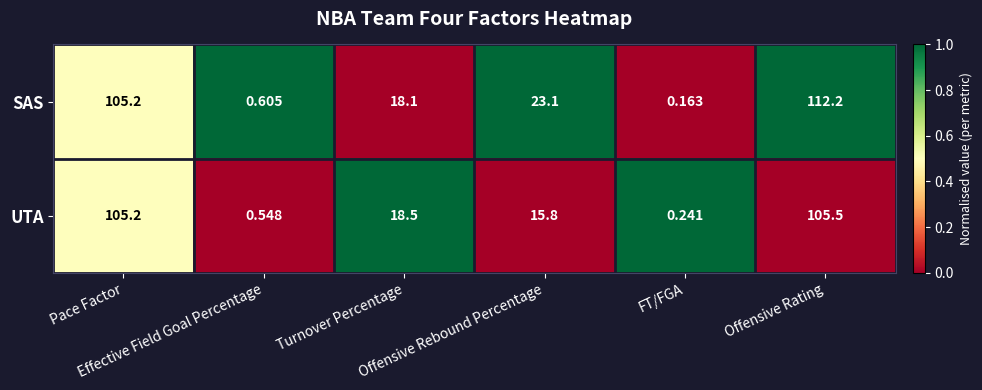

List the series in order of their overall mean, highest first.

SAS, UTA